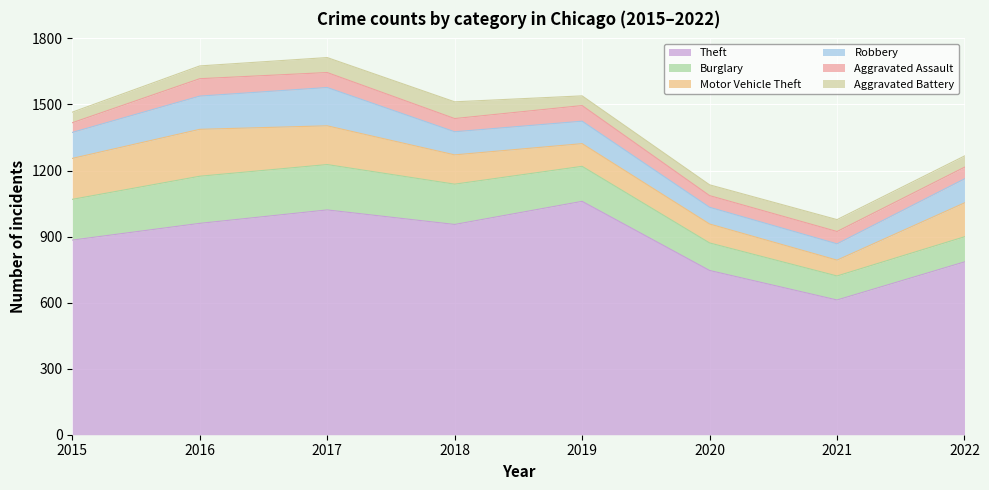

Which series has the widest spread of values?

Theft